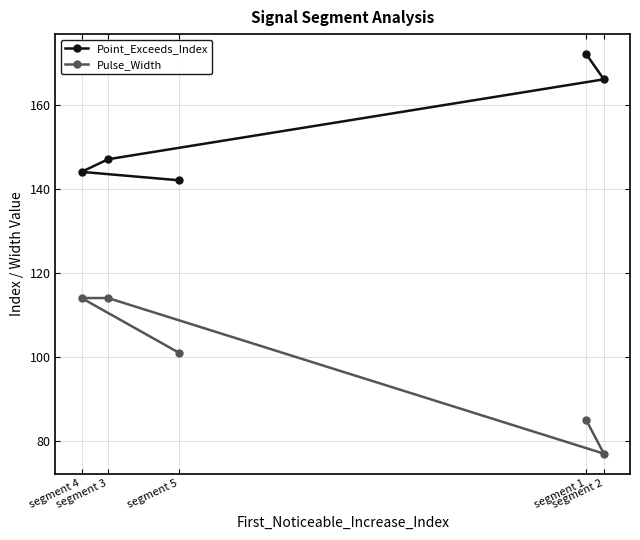

How many values in the Point_Exceeds_Index series exceed 147?

2